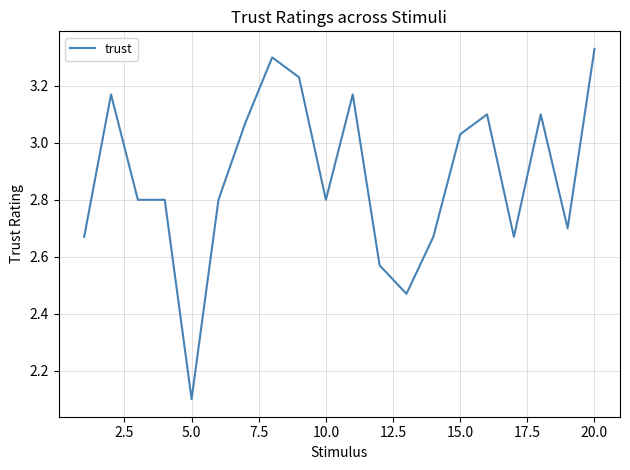

What is the minimum value shown in the chart?

2.1